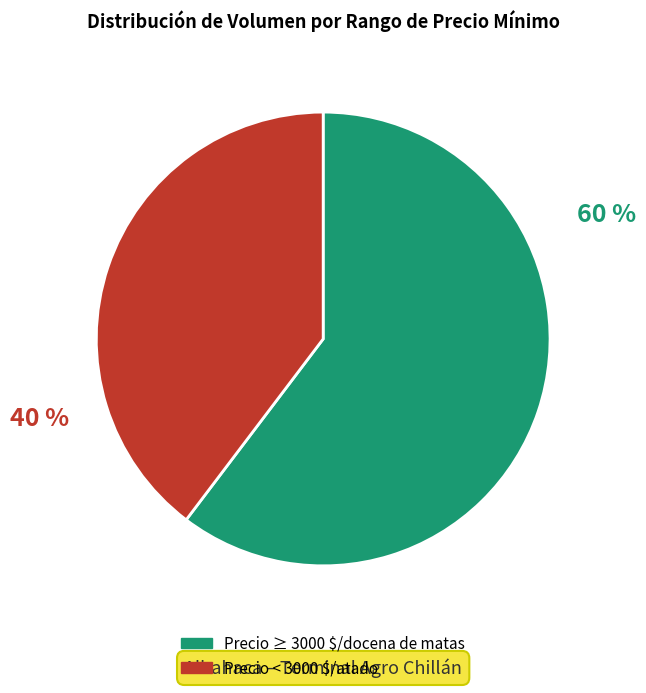

Is there any slice that represents more than half of the pie?

Yes